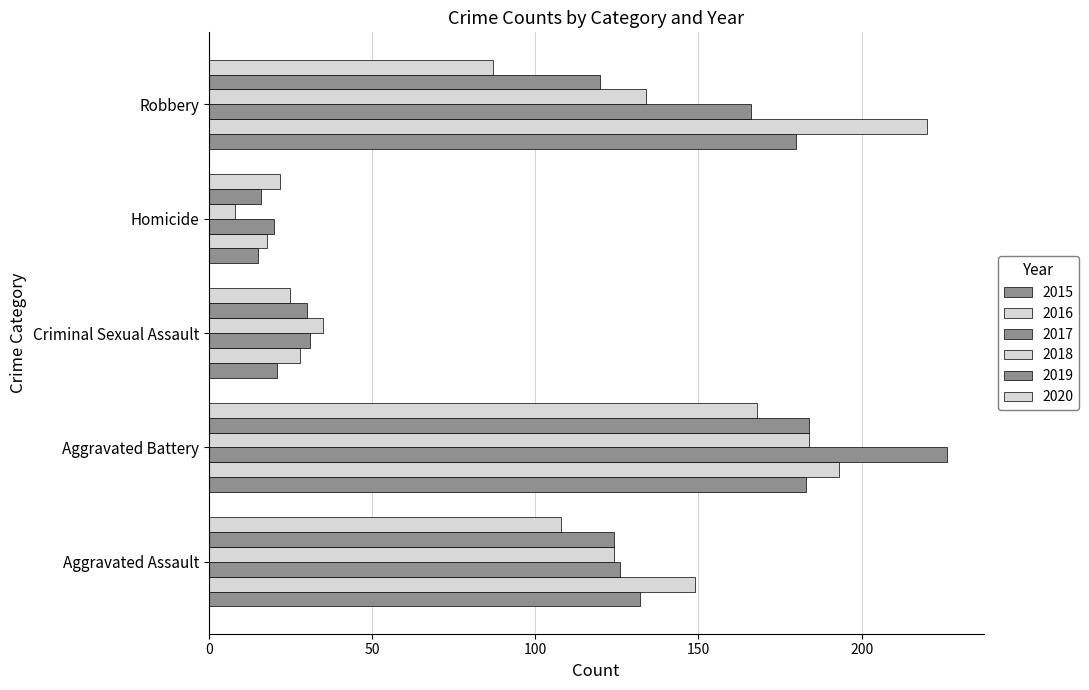

What is the value of the 2015 bar at the 1st from the left?

132